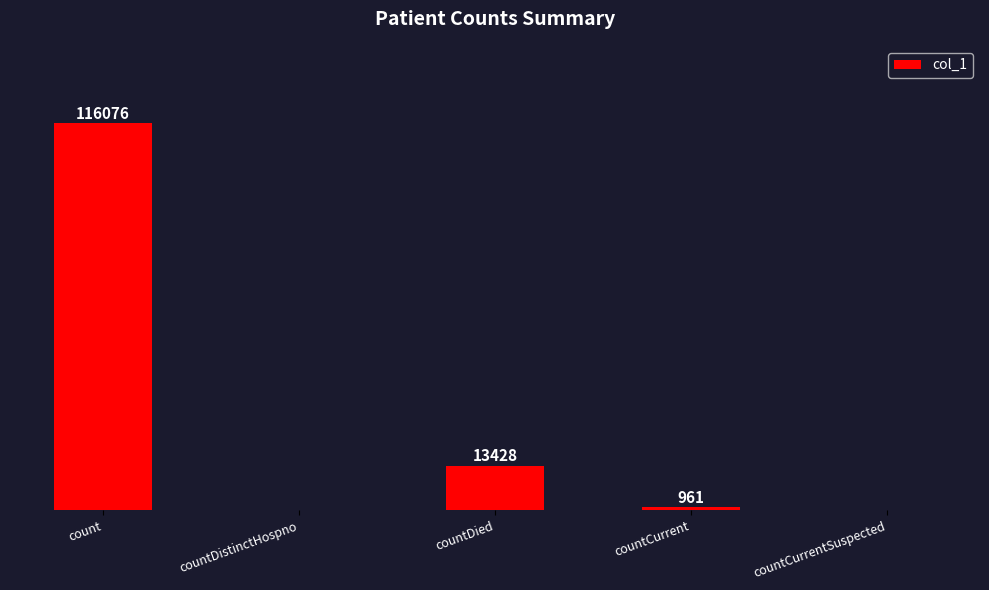

Does the chart contain stacked bars?

No